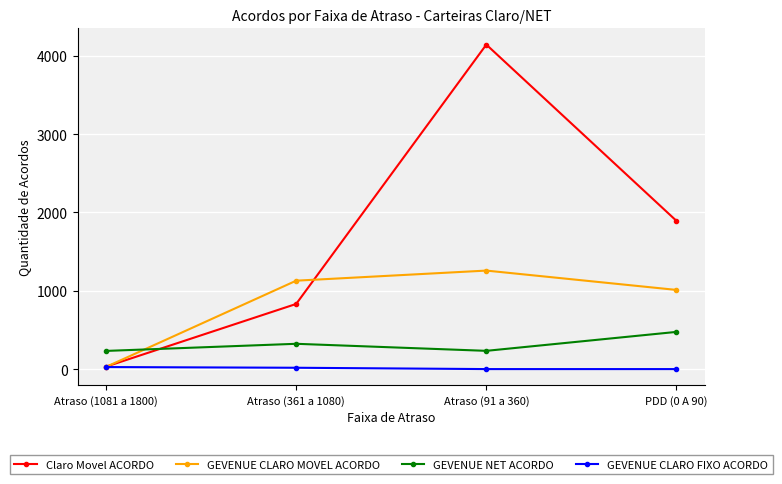

What is the spread (max minus min) of values at Atraso (91 a 360)?

4144